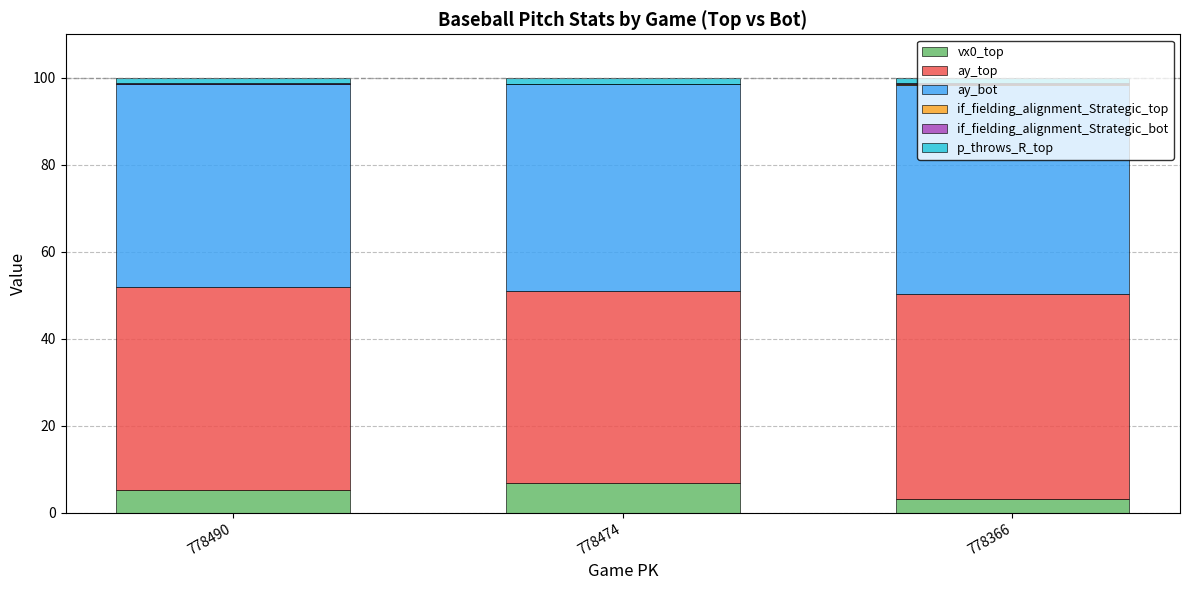

What is the maximum value for vx0_top?

6.7